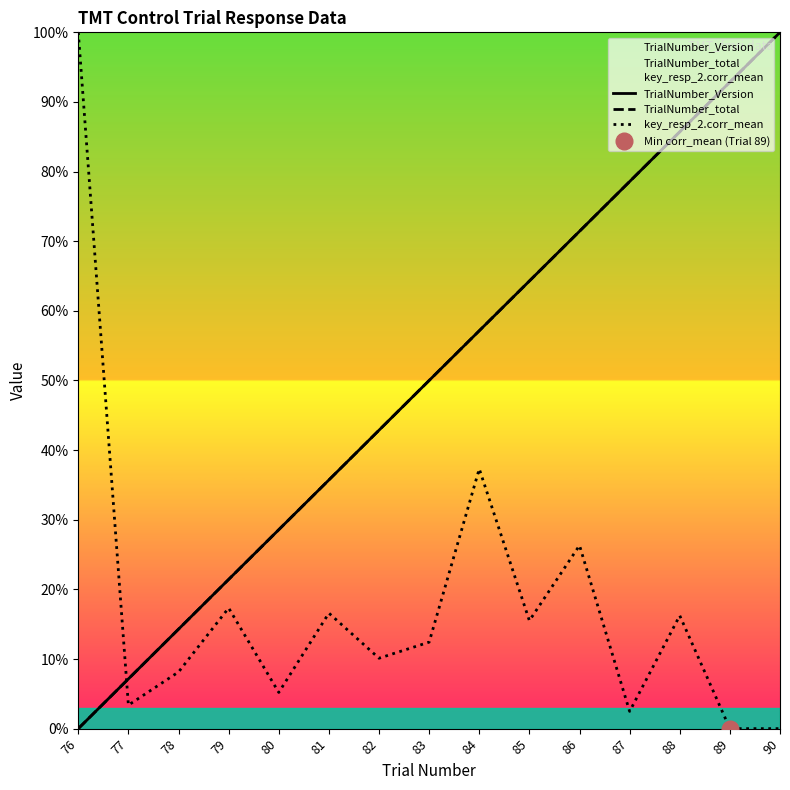

What is the value of the TrialNumber_total point at the 8th from the left?

50.0